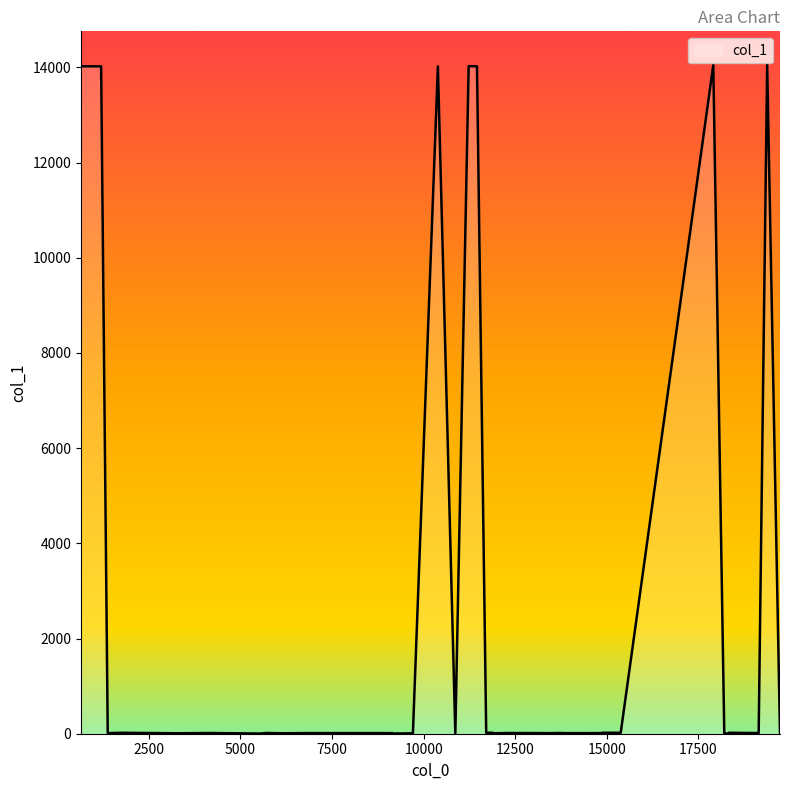

What is the maximum value shown in the chart?

14055